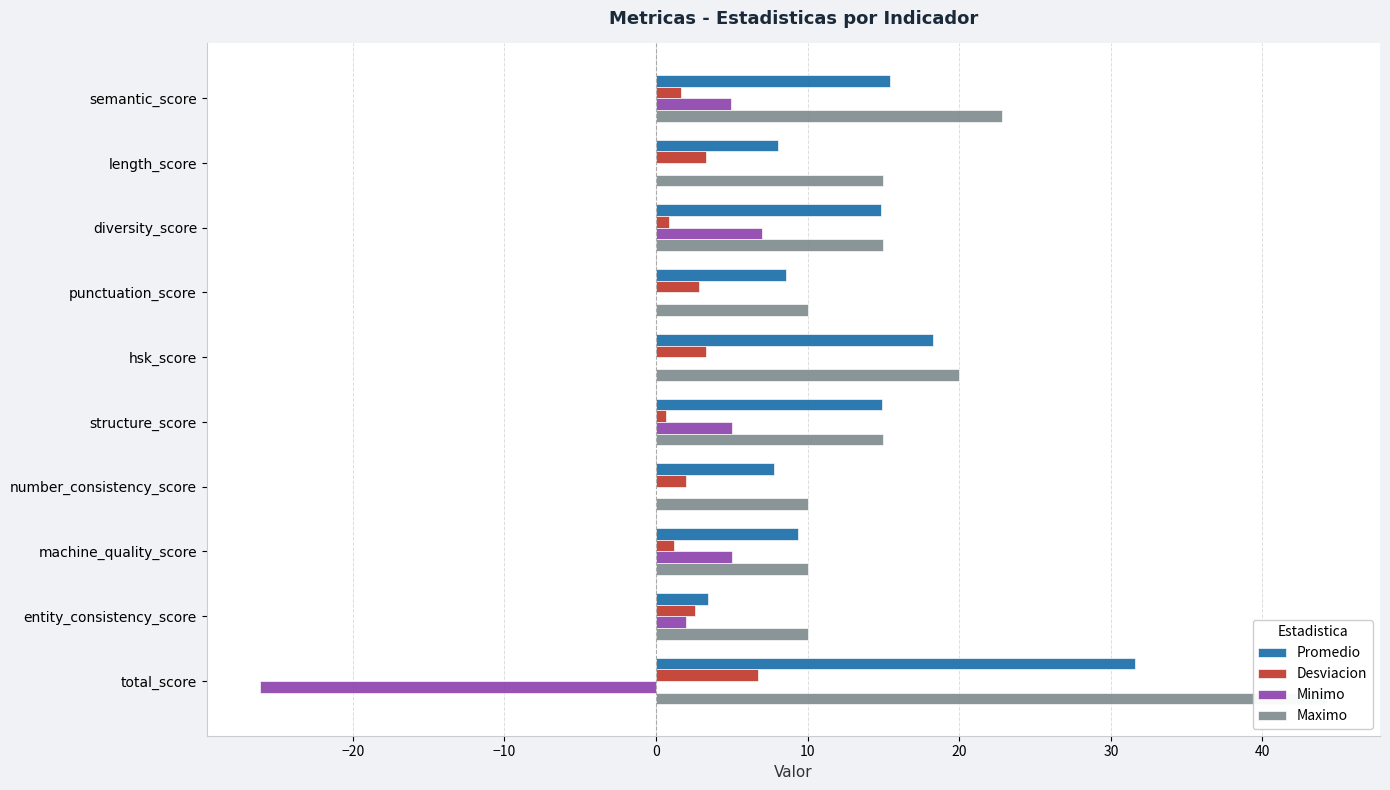

Which series has the largest total across all categories?

Maximo